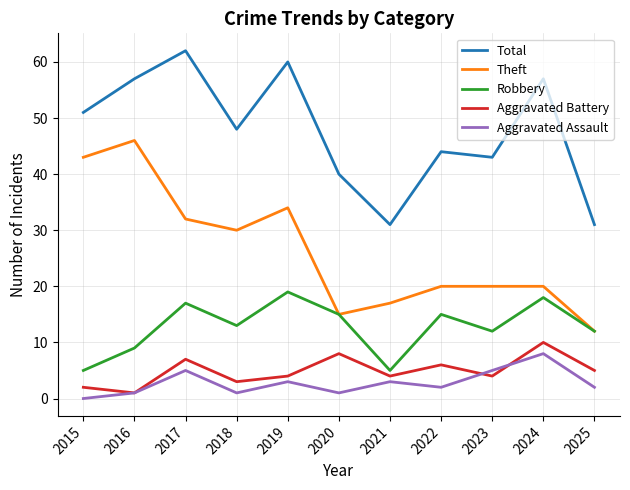

Reading left to right, list all the values displayed in this chart.

Total: 2015=51	2016=57	2017=62	2018=48	2019=60	2020=40	2021=31	2022=44	2023=43	2024=57	2025=31
Theft: 2015=43	2016=46	2017=32	2018=30	2019=34	2020=15	2021=17	2022=20	2023=20	2024=20	2025=12
Robbery: 2015=5	2016=9	2017=17	2018=13	2019=19	2020=15	2021=5	2022=15	2023=12	2024=18	2025=12
Aggravated Battery: 2015=2	2016=1	2017=7	2018=3	2019=4	2020=8	2021=4	2022=6	2023=4	2024=10	2025=5
Aggravated Assault: 2015=0	2016=1	2017=5	2018=1	2019=3	2020=1	2021=3	2022=2	2023=5	2024=8	2025=2